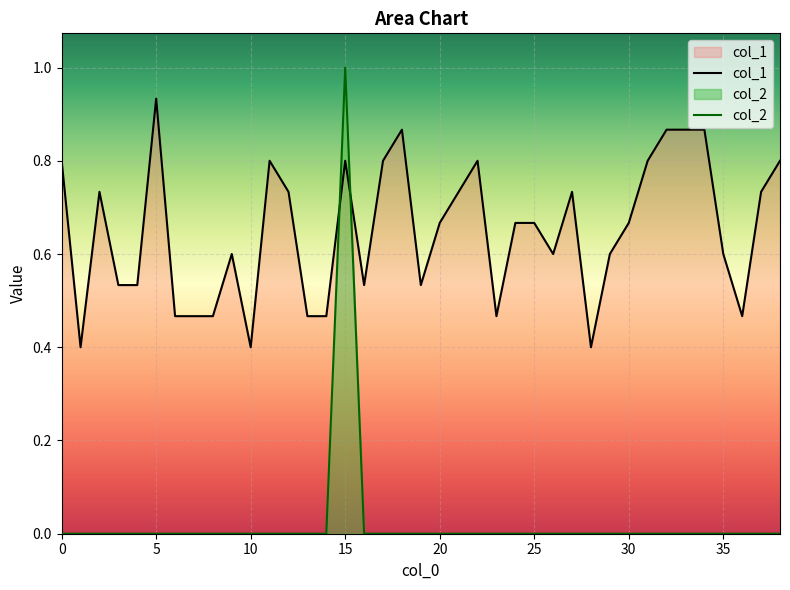

Is it true that col_1 equals 0.6 at 10?

False